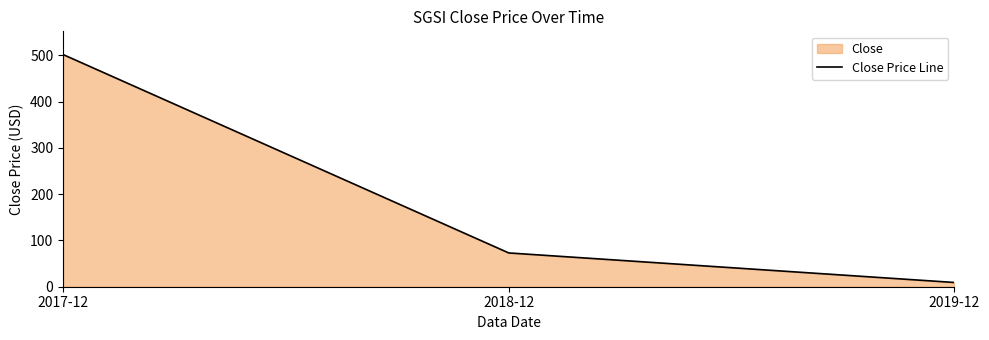

What is the label of the 3rd point from the right?

2017-12